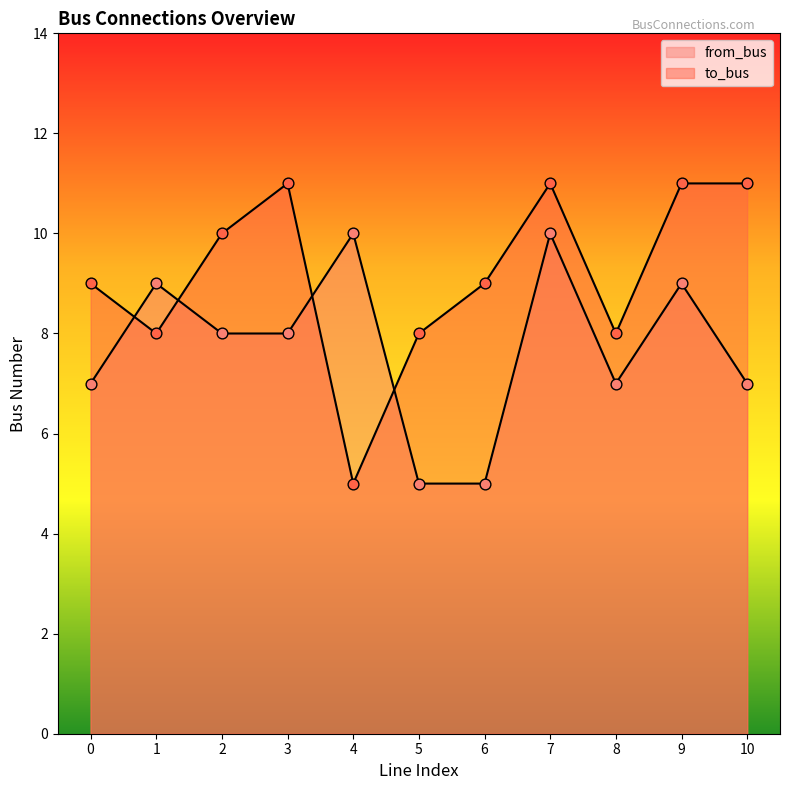

What are all the series names shown in the legend?

from_bus, to_bus